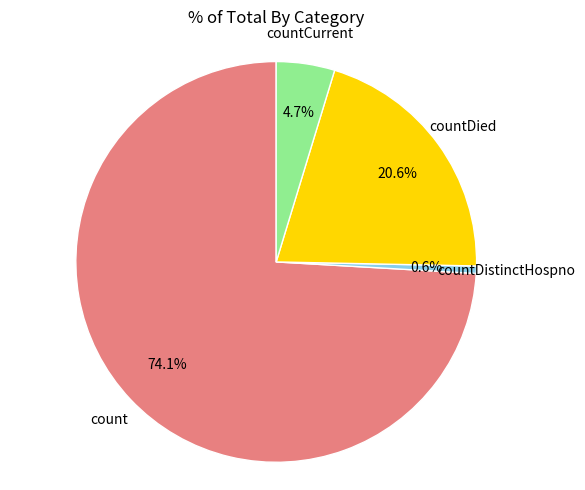

Is there any slice that represents more than half of the pie?

Yes